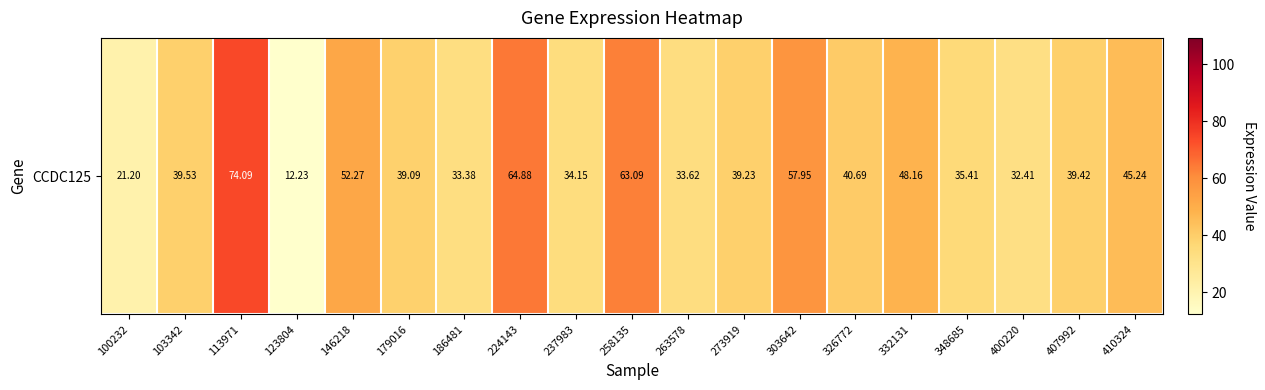

What is the difference between the values at 273919 and 407992?

0.2